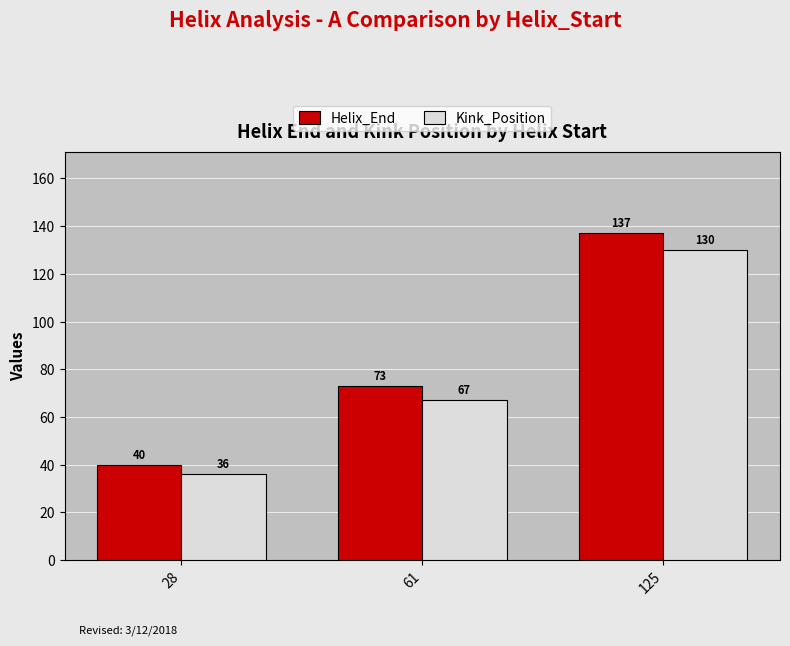

Count the Helix_End values in the range 40 to 137.

3